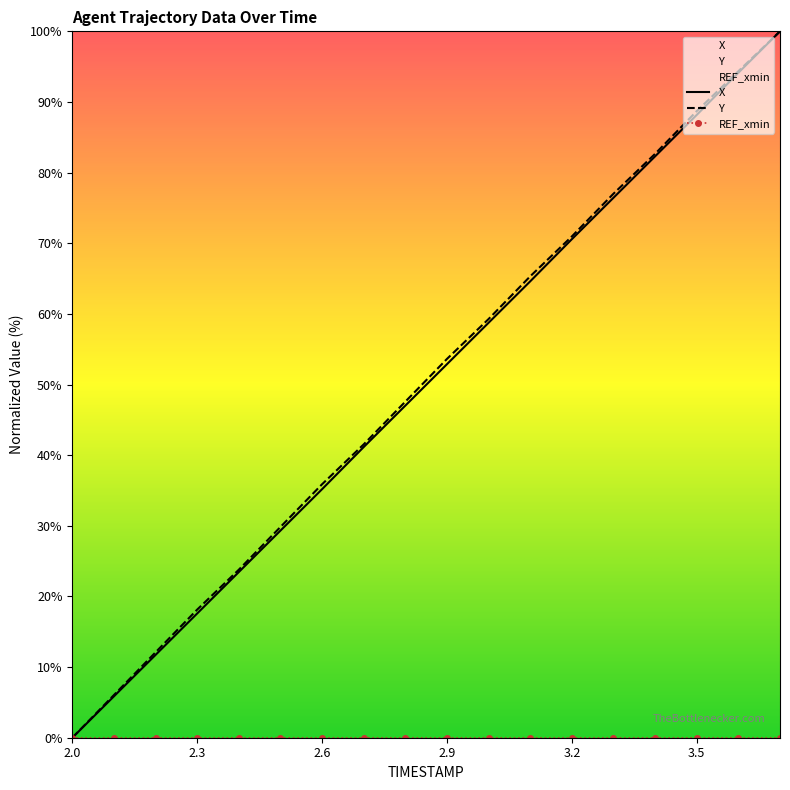

Between 2.6 and 3.0, which is larger?

3.0